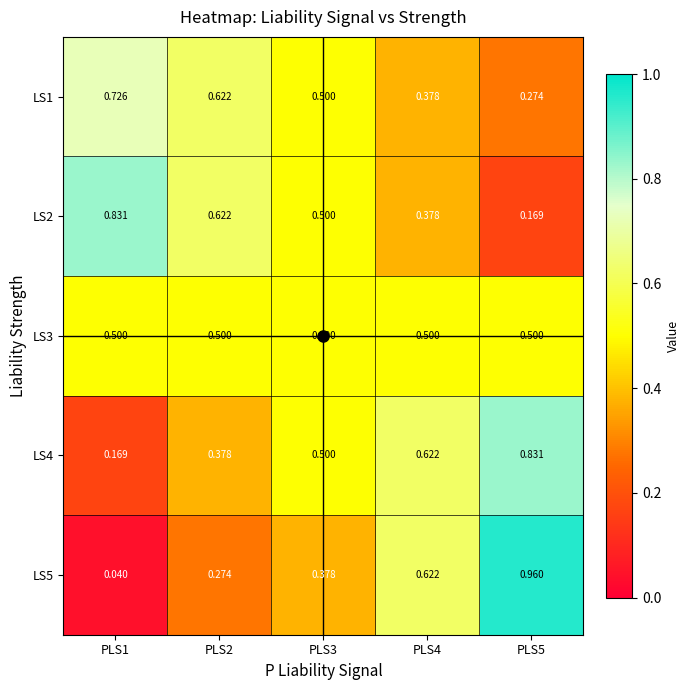

Is the value of LS4 at PLS3 greater than the value of LS1 at PLS2?

No